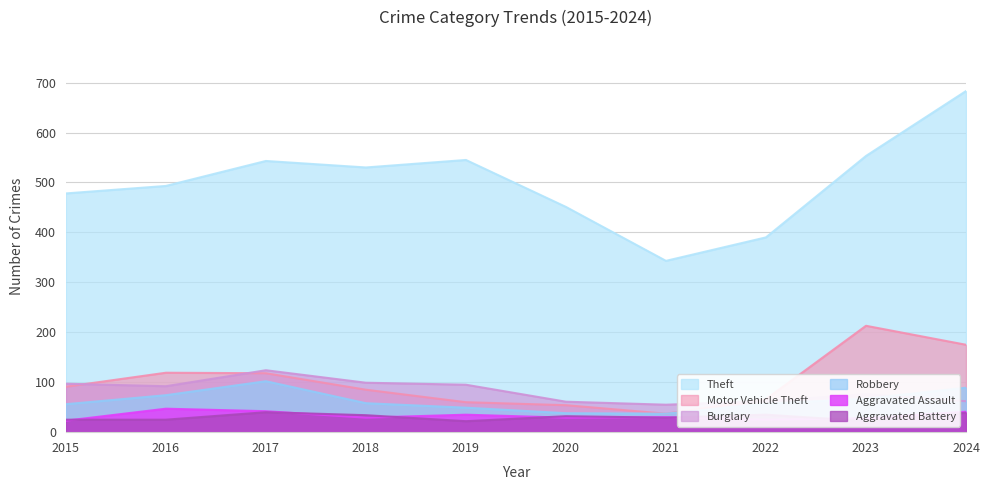

Does the chart have visible grid lines?

Yes